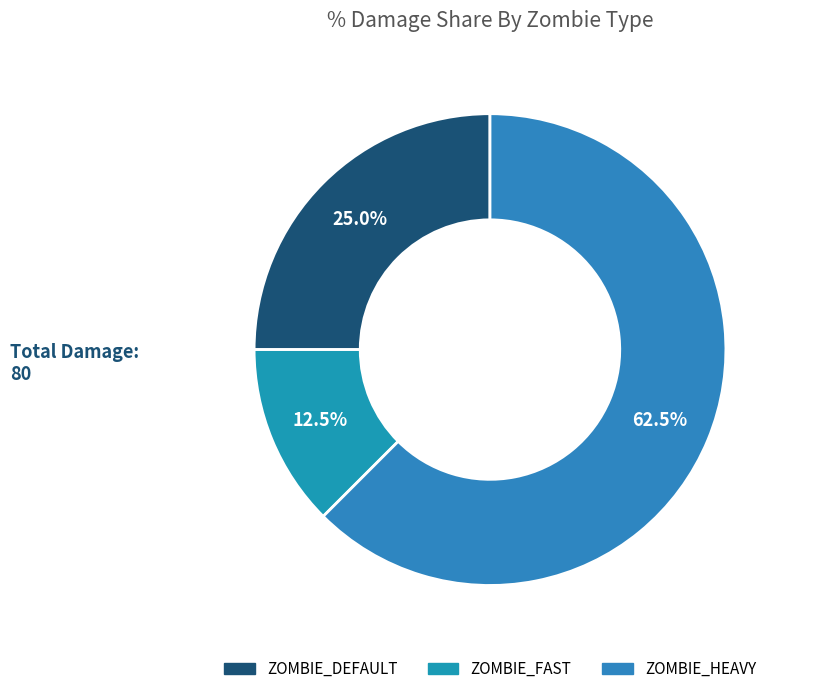

Which has a higher value, ZOMBIE_HEAVY or ZOMBIE_FAST?

ZOMBIE_HEAVY